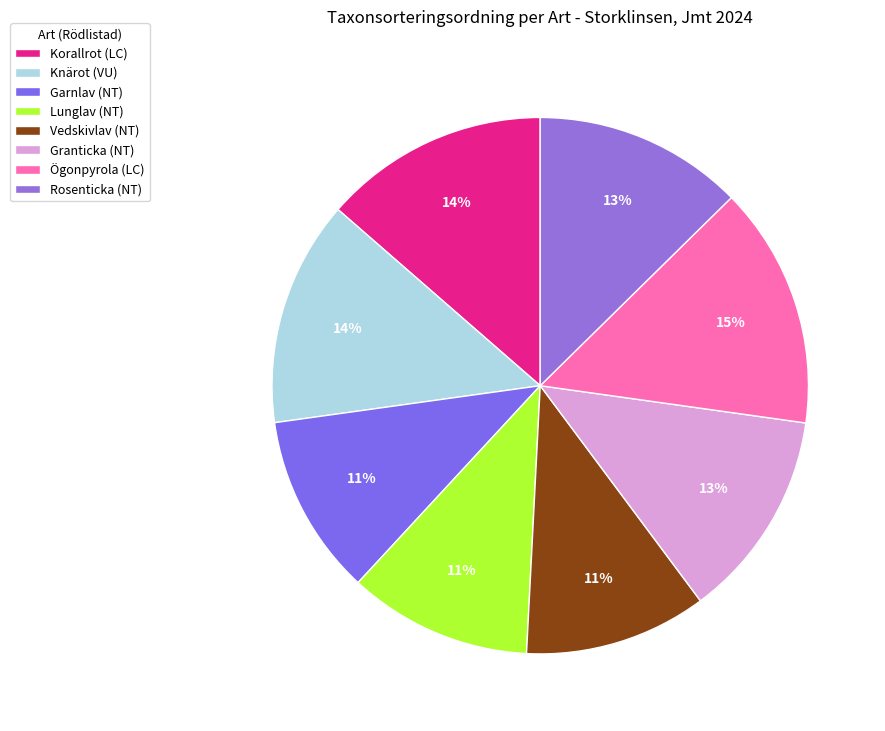

What is the largest slice in the pie chart?

Ögonpyrola